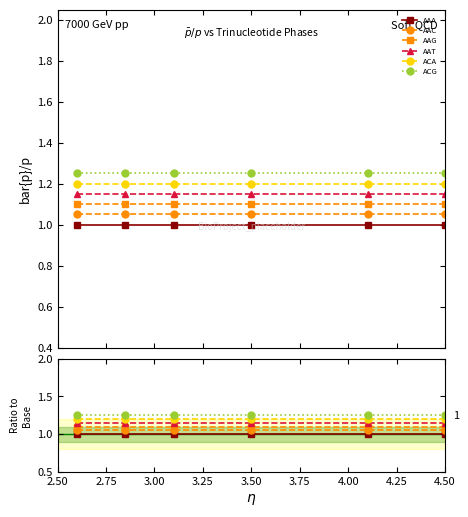

What are all the series names shown in the legend?

AAA, AAC, AAG, AAT, ACA, ACG